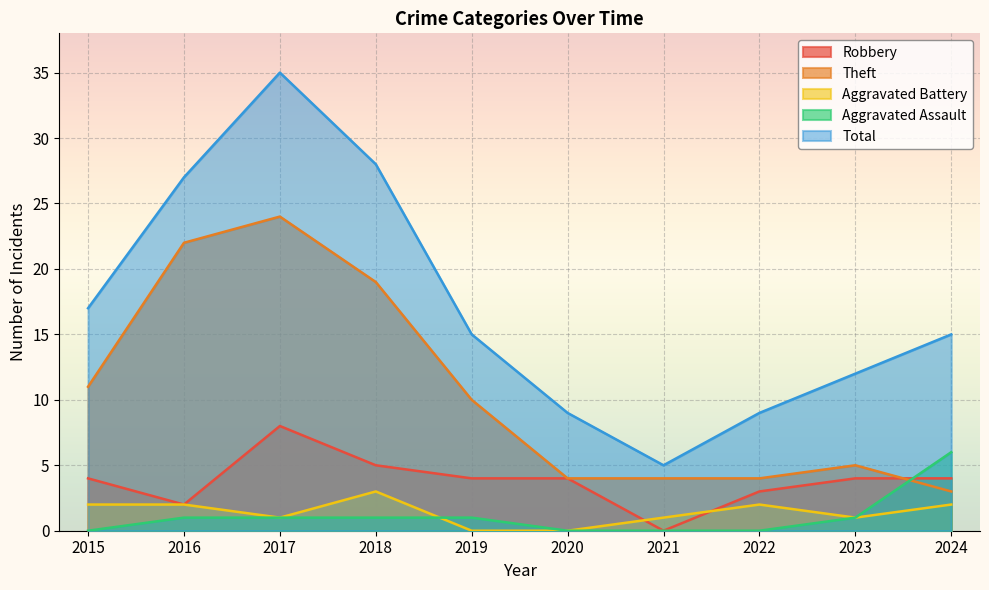

What is the spread (max minus min) of values at 2019?

15